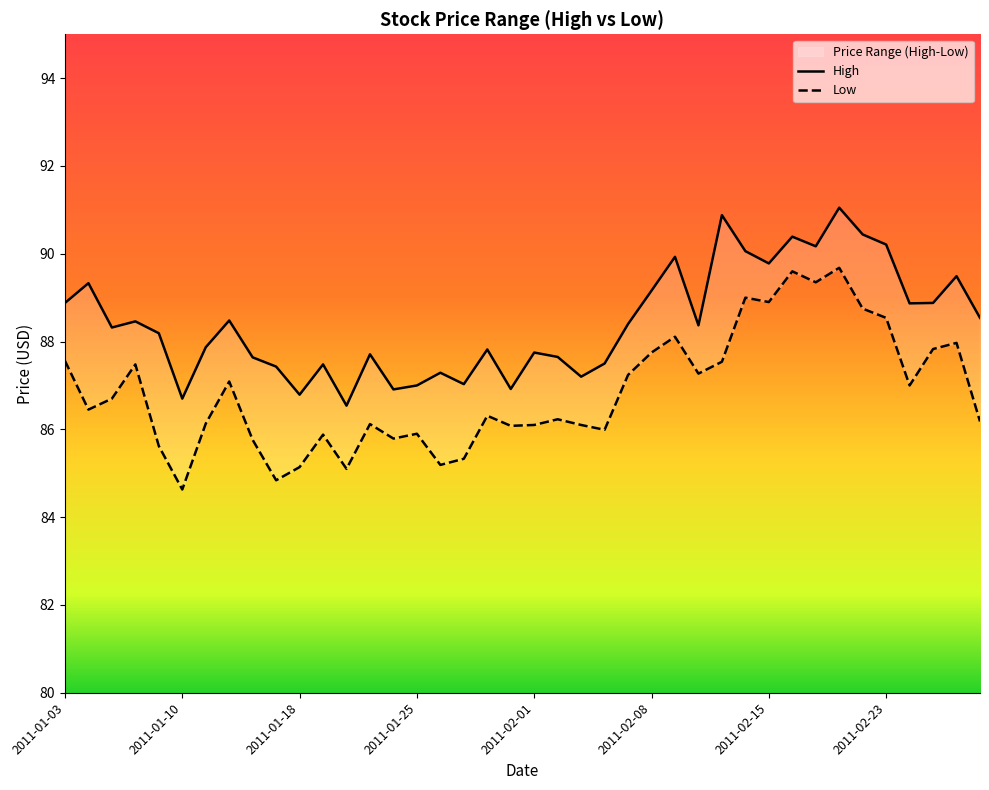

At which label does High first exceed 88?

2011-01-03